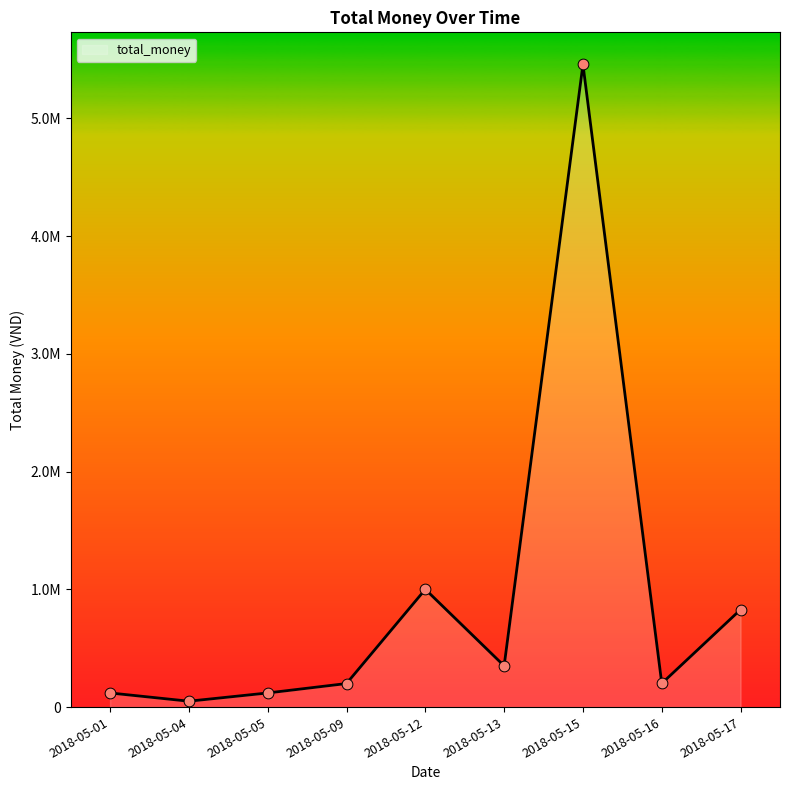

Does the chart have visible grid lines?

No